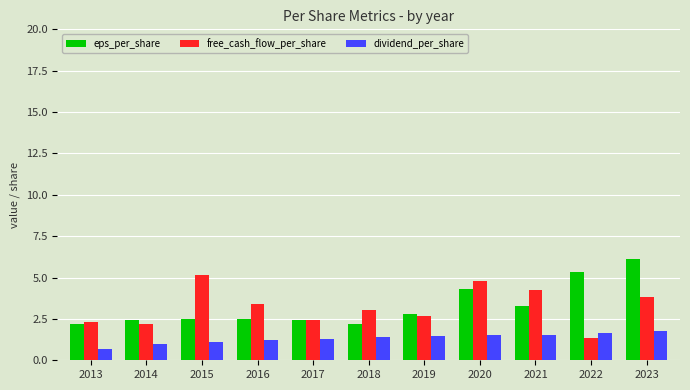

What is the difference between the highest and lowest values at 2019?

1.3